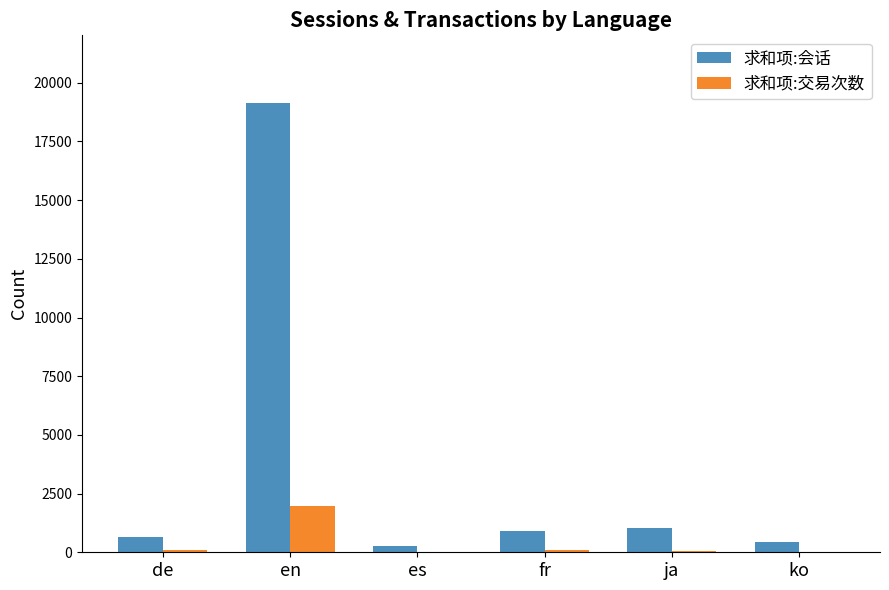

Are the bars grouped side by side (vs. stacked)?

Yes